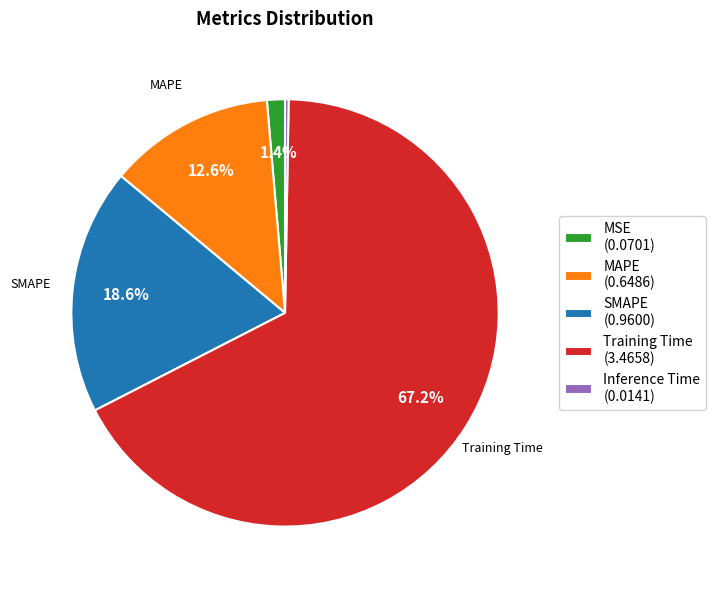

Is it true that MSE is 1% of the pie?

True